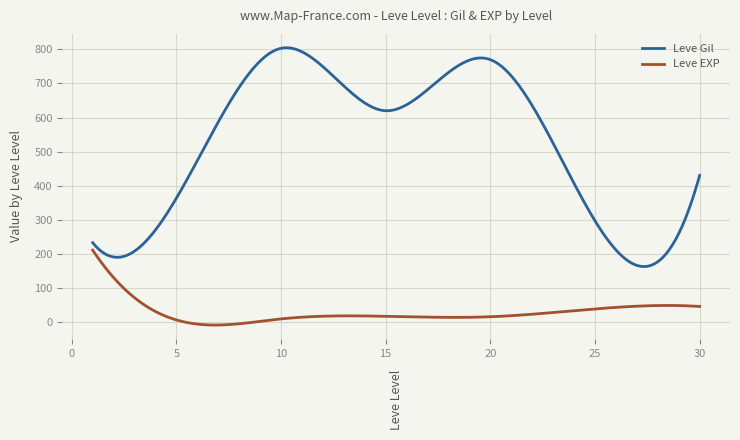

How many lines are shown in the chart?

2